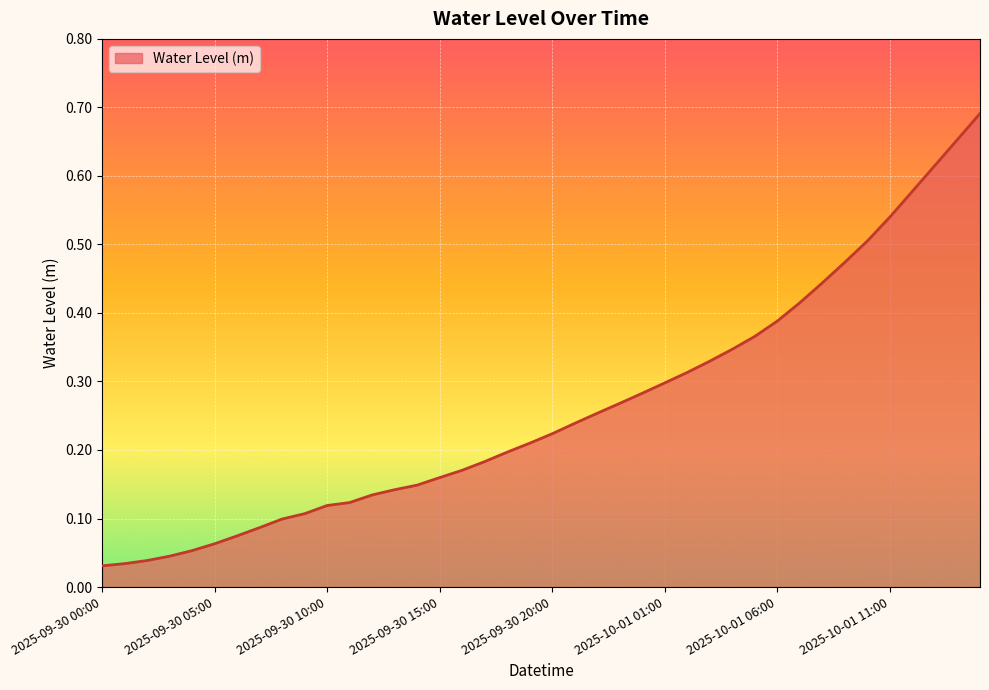

Is this an area chart (filled region under the line)?

Yes